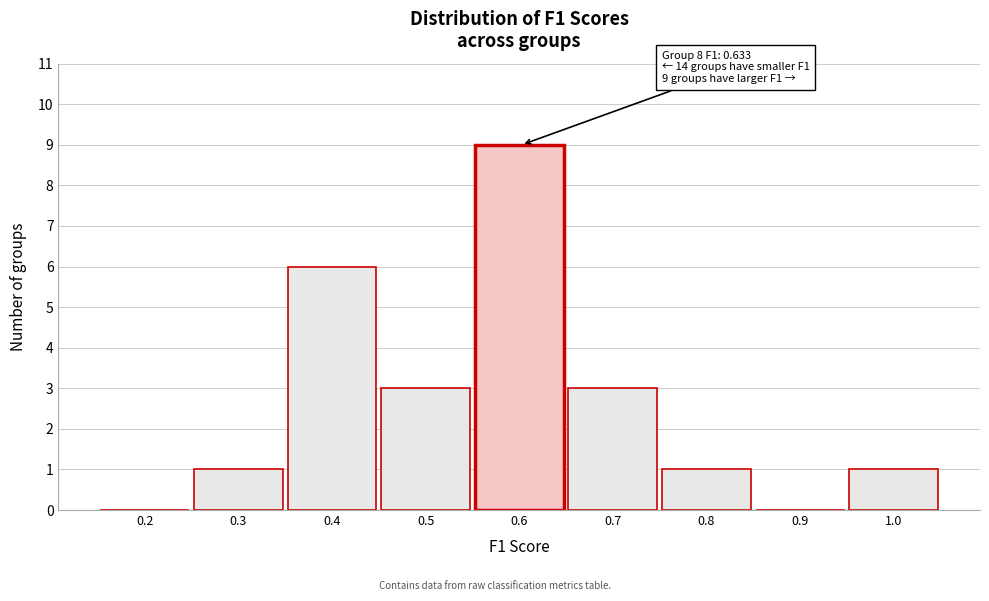

Reading right to left, list all the values displayed in this chart.

1.0=1	0.9=0	0.8=1	0.7=3	0.6=9	0.5=3	0.4=6	0.3=1	0.2=0